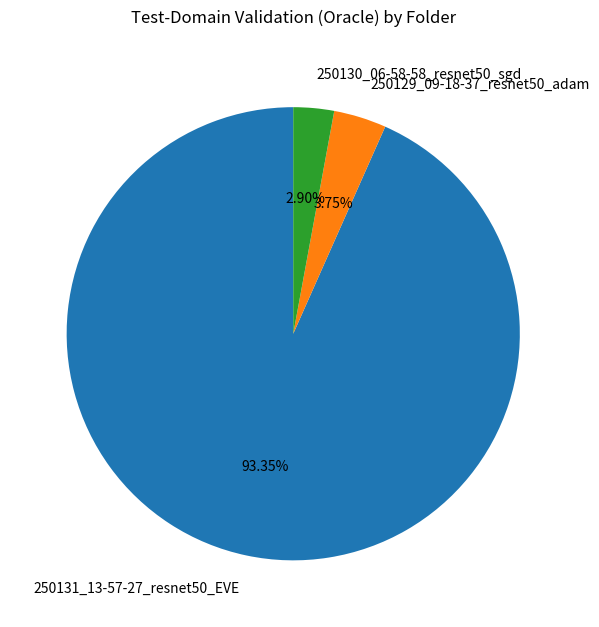

To the nearest percent, what is the difference between the 250131_13-57-27_resnet50_EVE and 250130_06-58-58_resnet50_sgd slice percentages?

90%